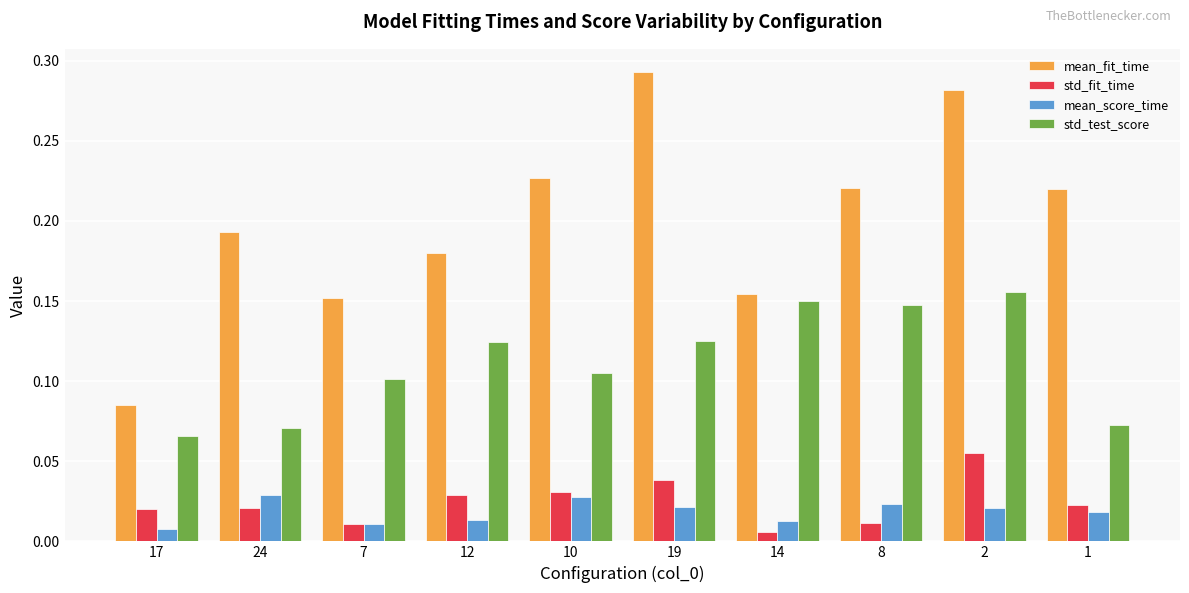

Is the value of mean_fit_time at 24 greater than the value of std_fit_time at 12?

Yes